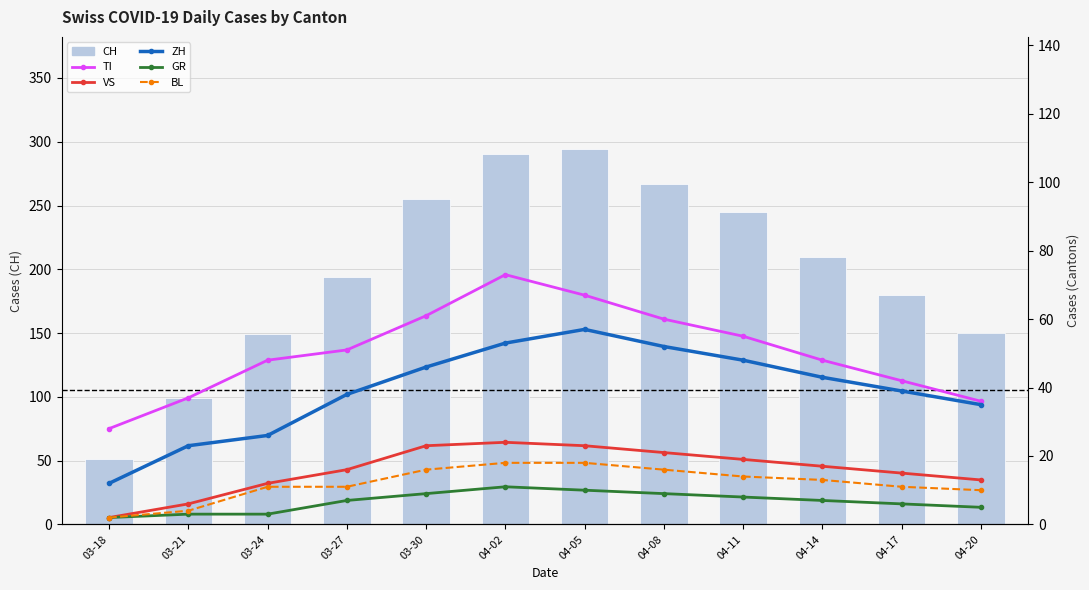

Is the value of GR at 03-24 greater than the value of VS at 03-30?

No